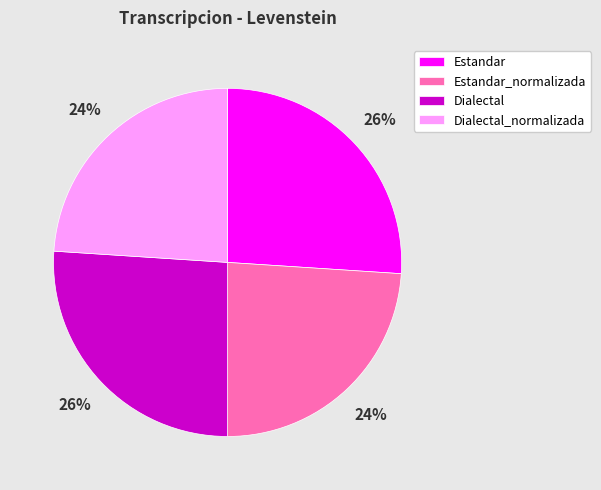

Is there a majority slice in this chart?

No